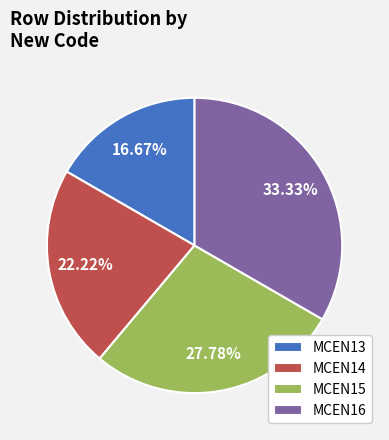

What percentage is the MCEN14 slice, to the nearest percent?

22%